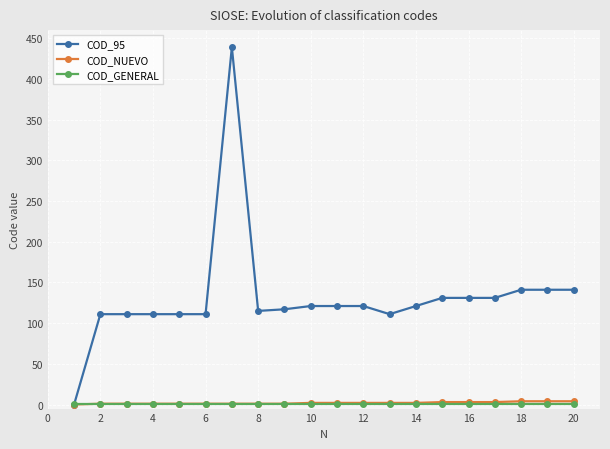

What is the greatest value displayed?

439